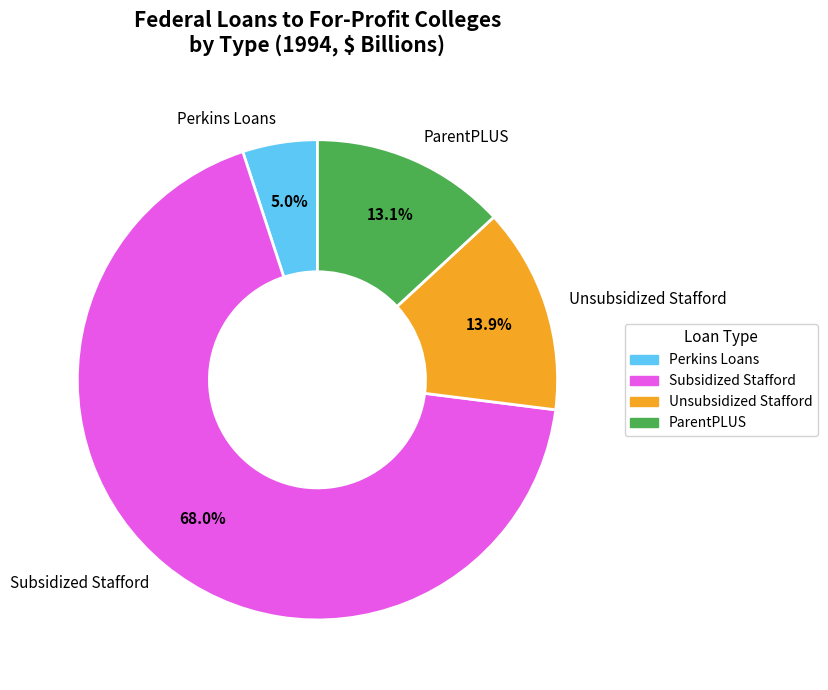

Does any single category account for the majority?

Yes